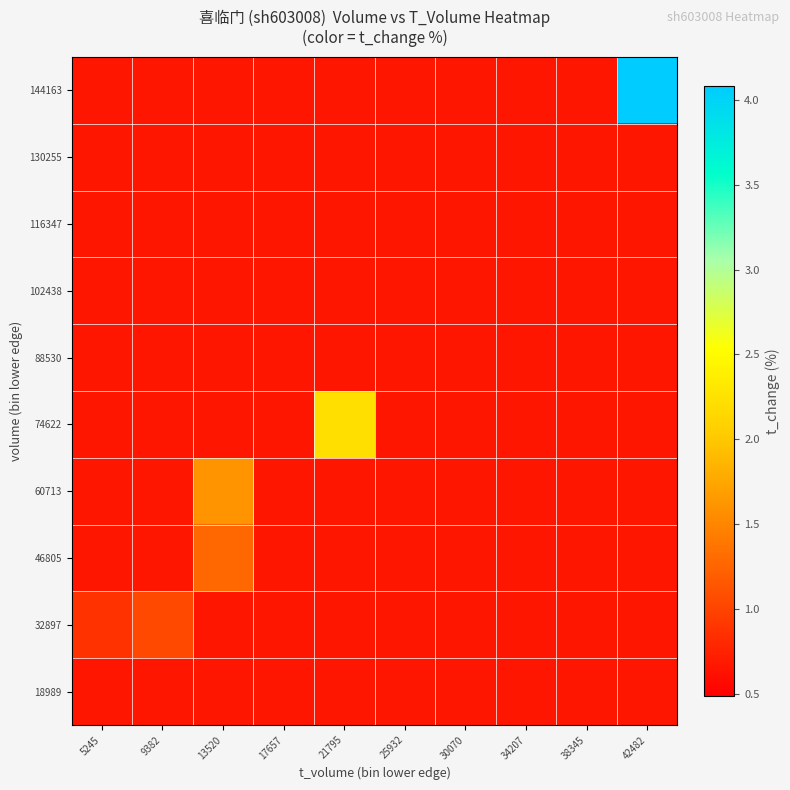

Reading left to right, what are all the values shown in this chart?

18989: 5245=0.7	9382=0.7	13520=0.7	17657=0.7	21795=0.7	25932=0.7	30070=0.7	34207=0.7	38345=0.7	42482=0.7
32897: 5245=0.9	9382=1.1	13520=0.7	17657=0.7	21795=0.7	25932=0.7	30070=0.7	34207=0.7	38345=0.7	42482=0.7
46805: 5245=0.7	9382=0.7	13520=1.3	17657=0.7	21795=0.7	25932=0.7	30070=0.7	34207=0.7	38345=0.7	42482=0.7
60713: 5245=0.7	9382=0.7	13520=1.6	17657=0.7	21795=0.7	25932=0.7	30070=0.7	34207=0.7	38345=0.7	42482=0.7
74622: 5245=0.7	9382=0.7	13520=0.7	17657=0.7	21795=2.2	25932=0.7	30070=0.7	34207=0.7	38345=0.7	42482=0.7
88530: 5245=0.7	9382=0.7	13520=0.7	17657=0.7	21795=0.7	25932=0.7	30070=0.7	34207=0.7	38345=0.7	42482=0.7
102438: 5245=0.7	9382=0.7	13520=0.7	17657=0.7	21795=0.7	25932=0.7	30070=0.7	34207=0.7	38345=0.7	42482=0.7
116347: 5245=0.7	9382=0.7	13520=0.7	17657=0.7	21795=0.7	25932=0.7	30070=0.7	34207=0.7	38345=0.7	42482=0.7
130255: 5245=0.7	9382=0.7	13520=0.7	17657=0.7	21795=0.7	25932=0.7	30070=0.7	34207=0.7	38345=0.7	42482=0.7
144163: 5245=0.7	9382=0.7	13520=0.7	17657=0.7	21795=0.7	25932=0.7	30070=0.7	34207=0.7	38345=0.7	42482=4.1